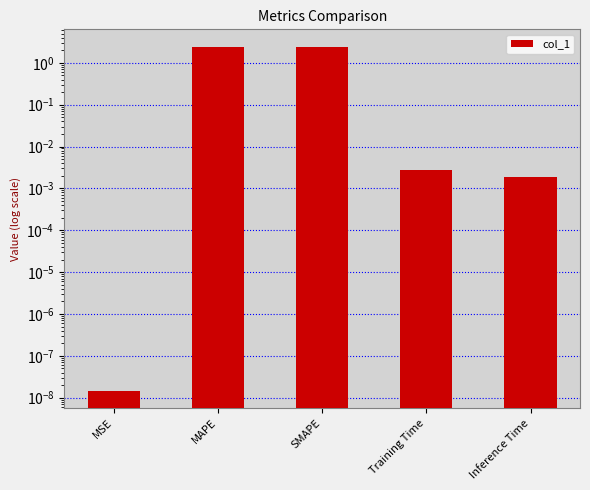

Reading left to right, extract all data points from this chart.

MSE=0.0	MAPE=2.4	SMAPE=2.5	Training Time=0.0	Inference Time=0.0